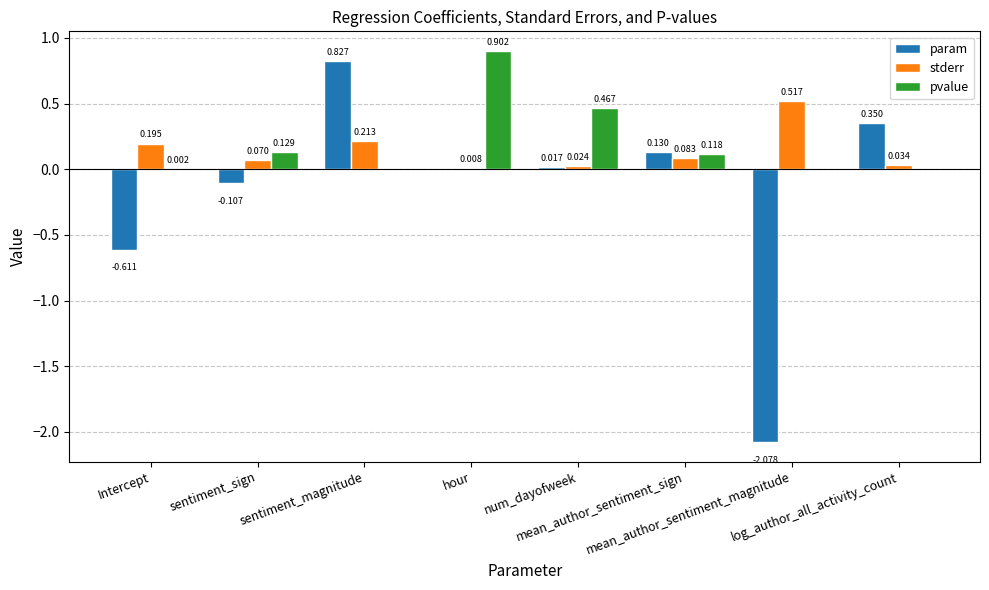

Is it true that param equals -2.8 at mean_author_sentiment_magnitude?

False